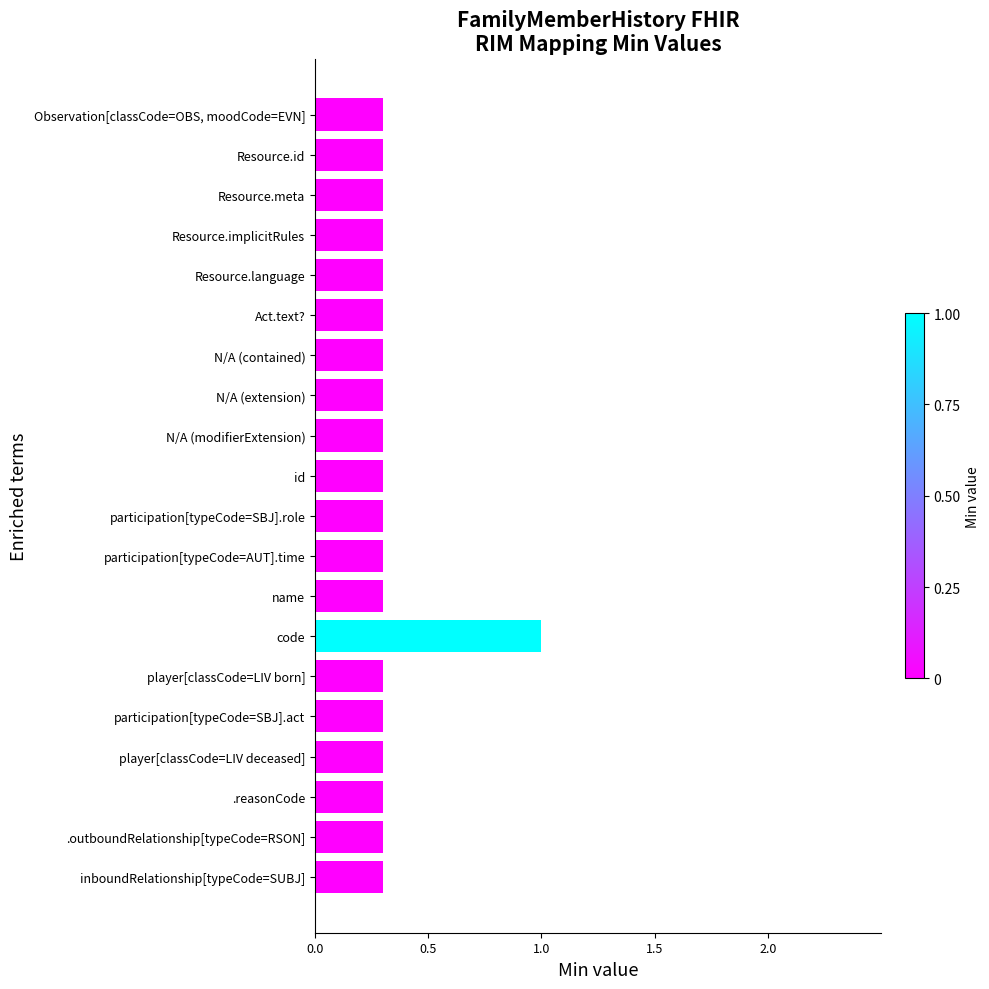

The value at id is 0.3. True or false?

True